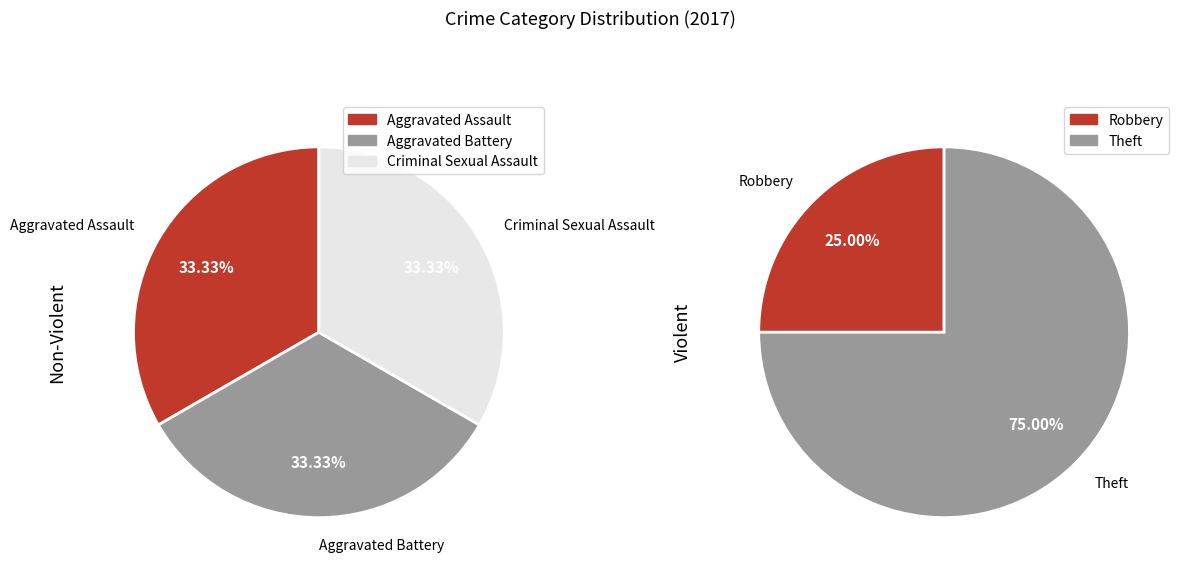

The Robbery slice represents 11% of the pie. True or false?

False